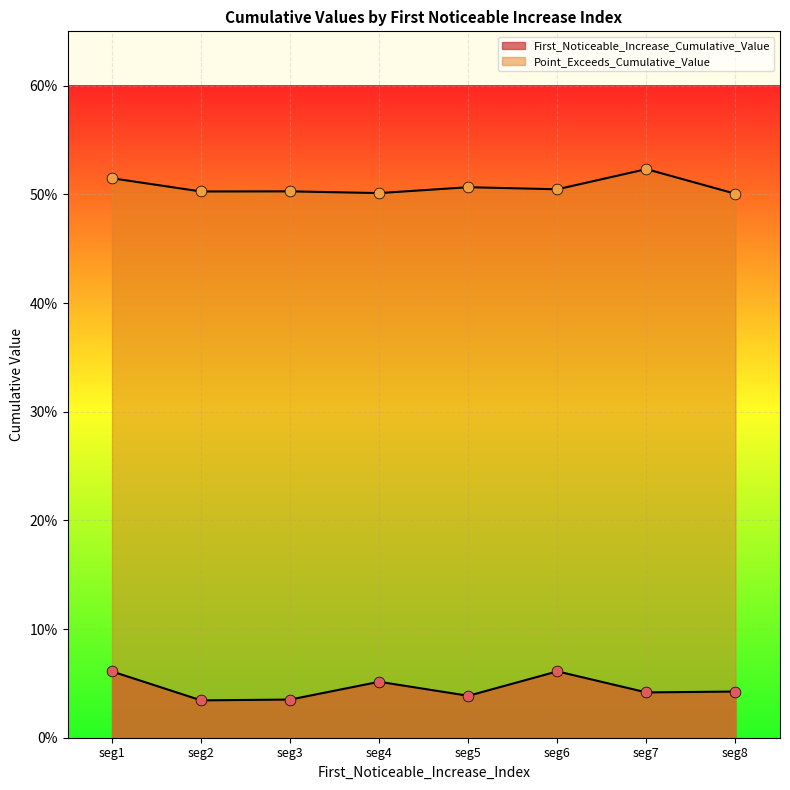

Which series reaches the maximum Y coordinate?

Point_Exceeds_Cumulative_Value